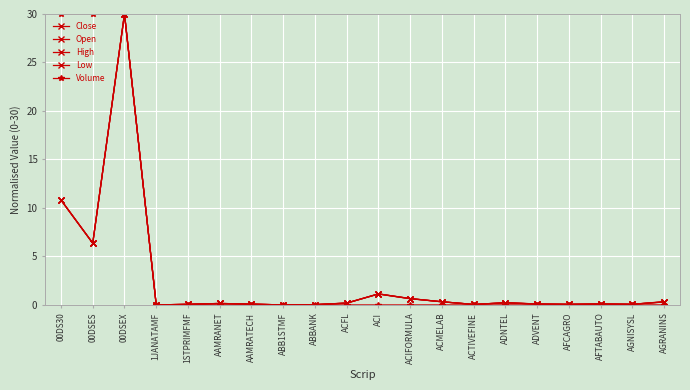

How many lines are shown in the chart?

5